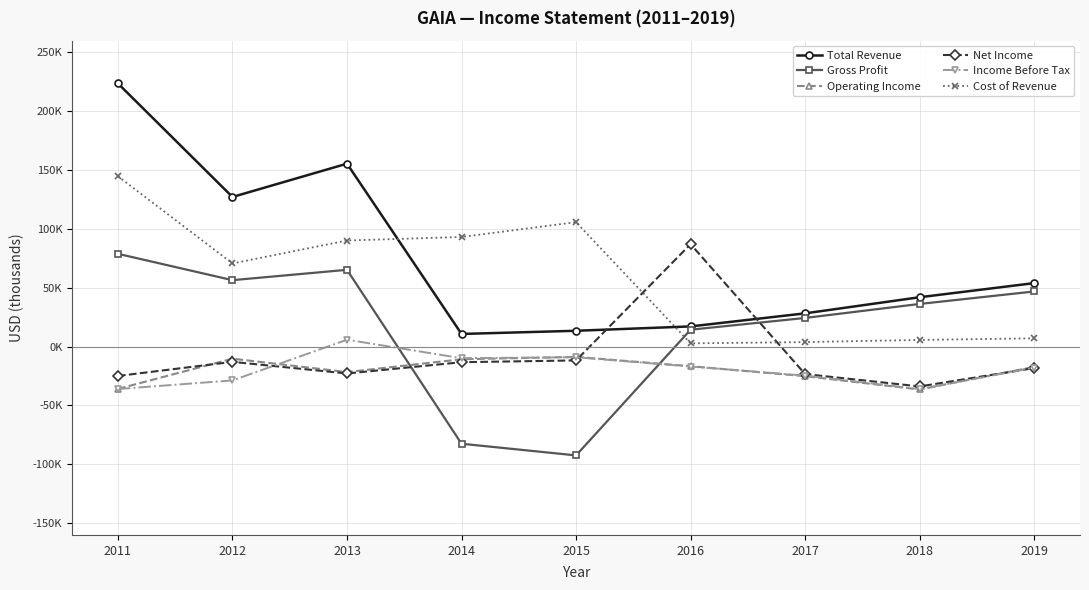

At which label does Cost of Revenue reach its peak?

2011